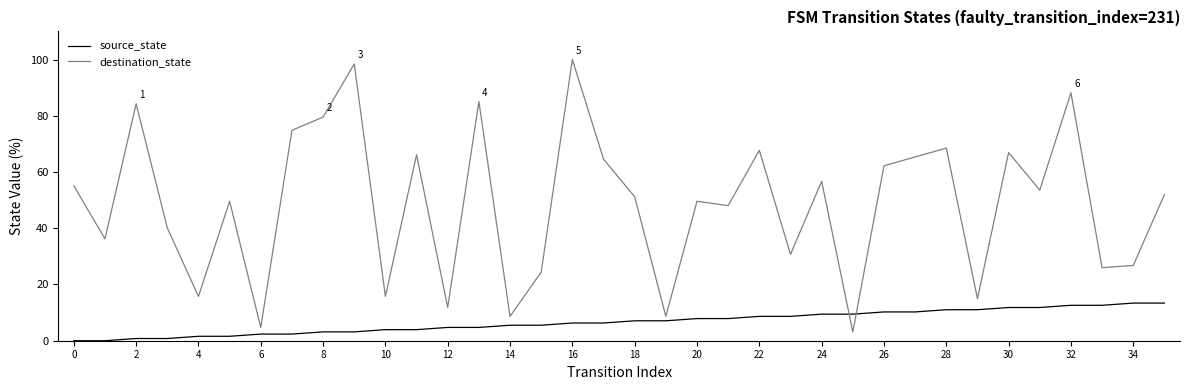

How many lines are shown in the chart?

2